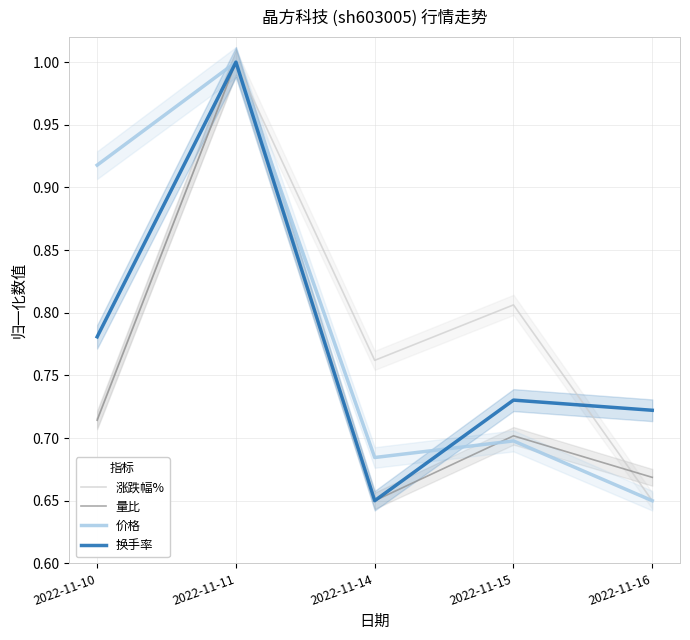

What is the total value across all series at 2022-11-11?

4.0